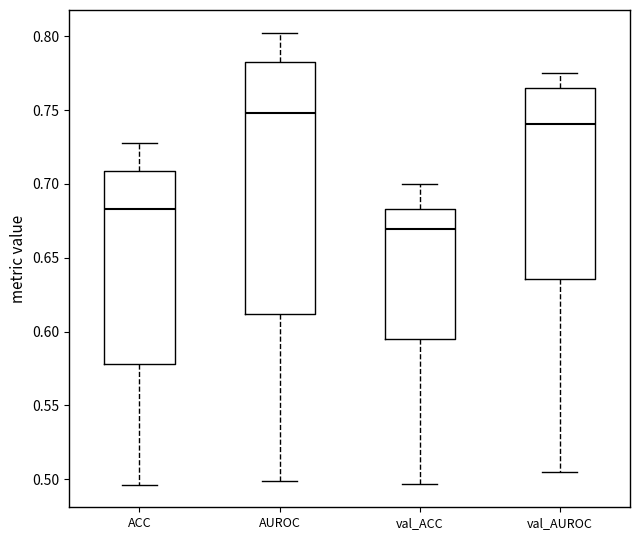

Where does the median line of the box for ACC sit on the y-axis? The values are not printed on the chart, so give them approximately, as read against the axis.

0.685